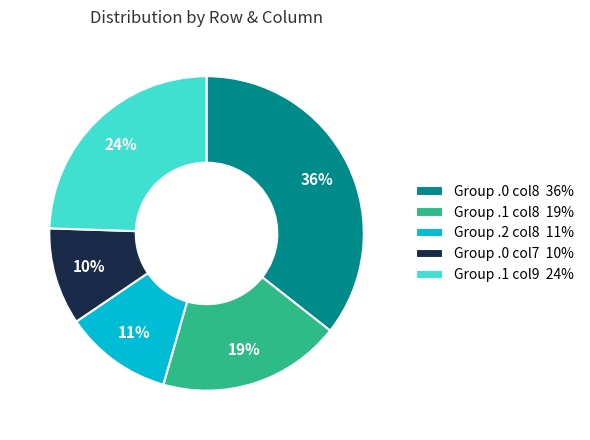

What is the largest slice in the pie chart?

Group .0 col8 36%